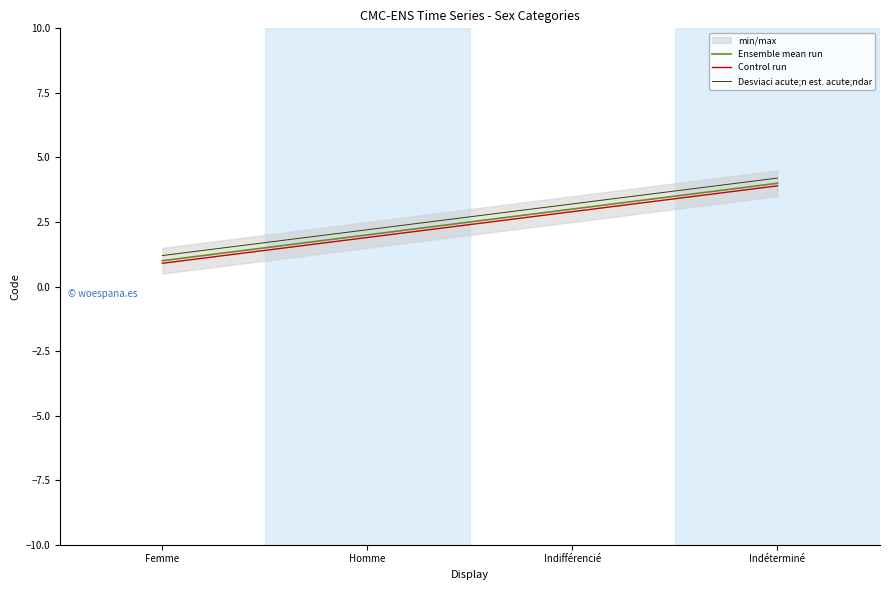

At Indifférencié, list the series in order from smallest to largest.

Control run, Ensemble mean run, Desviaci acute;n est. acute;ndar